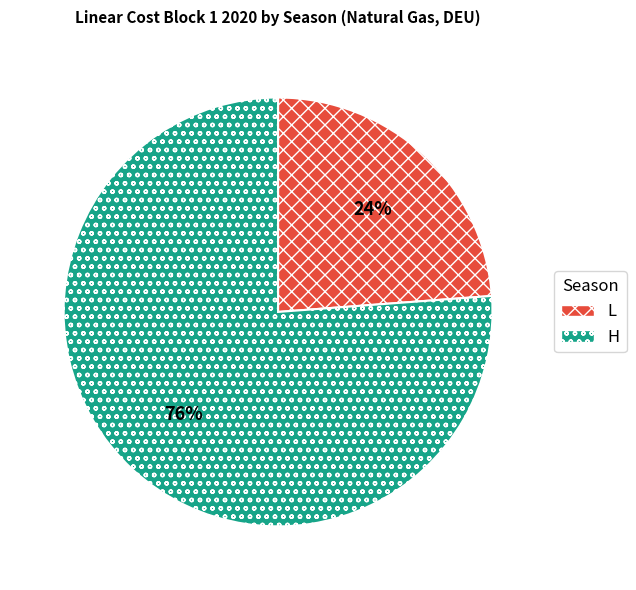

Is it true that L is 24% of the pie?

True